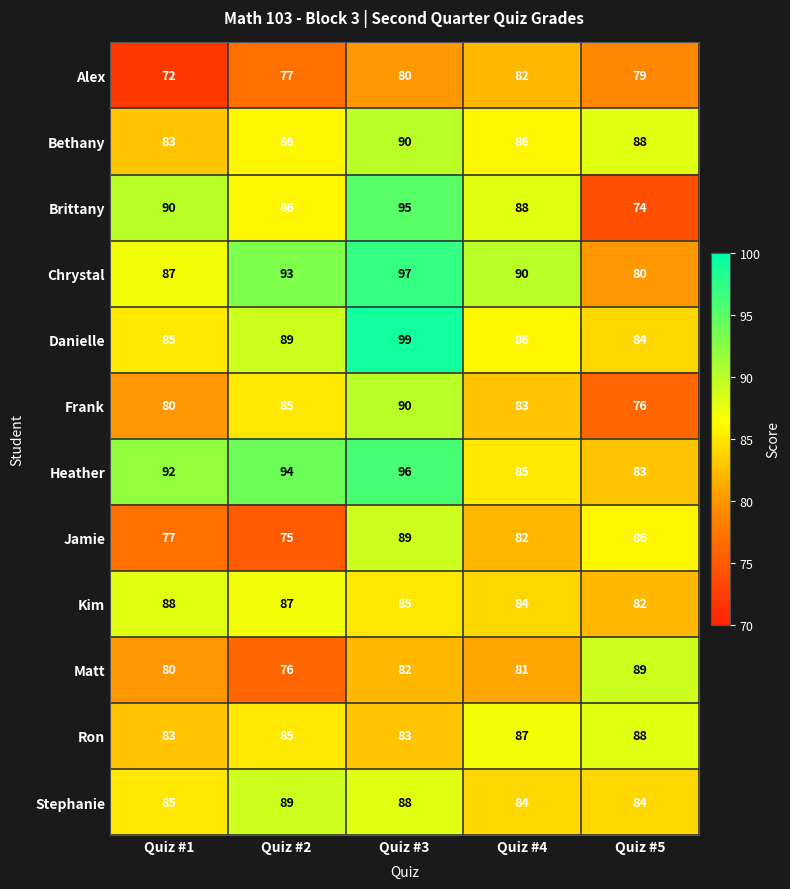

Rank the categories by Brittany value from lowest to highest.

Quiz #5, Quiz #2, Quiz #4, Quiz #1, Quiz #3